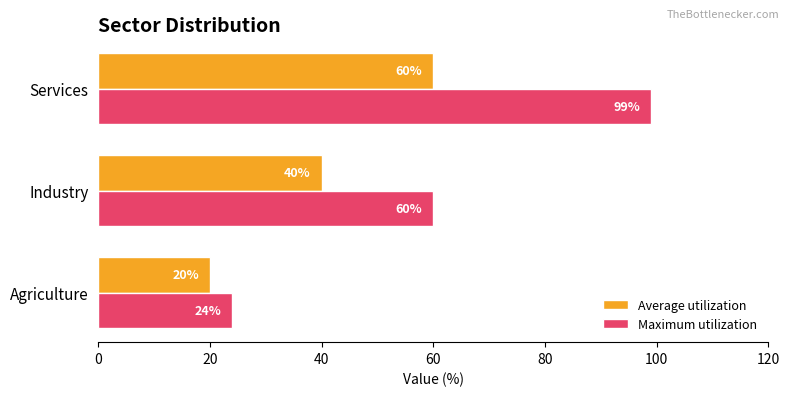

Rank the series by their maximum value, from highest to lowest.

Maximum utilization, Average utilization